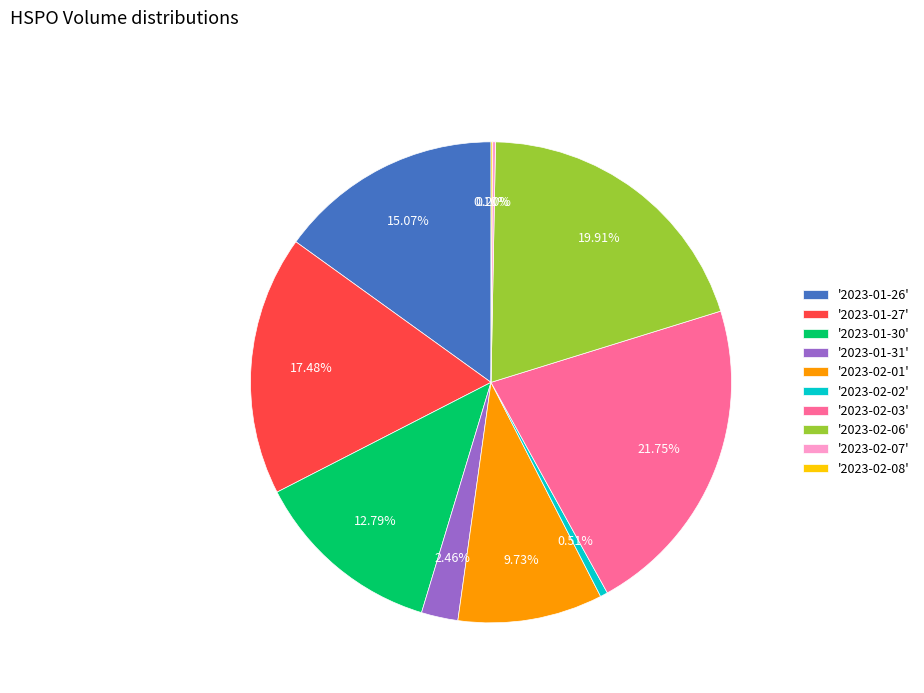

Between '2023-01-26' and '2023-02-02', which is larger?

'2023-01-26'